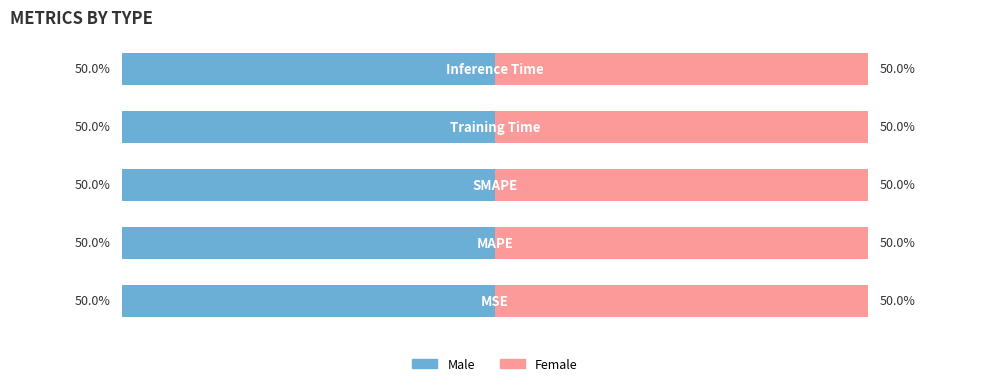

Rank the series at Training Time from highest to lowest value.

Male, Female